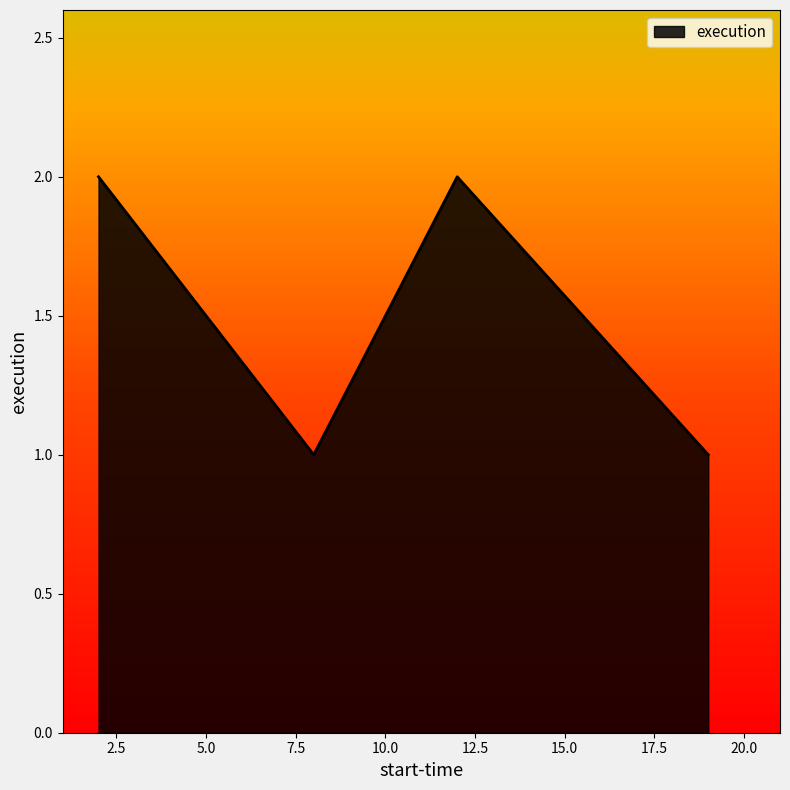

What is the difference between the maximum and minimum values?

1